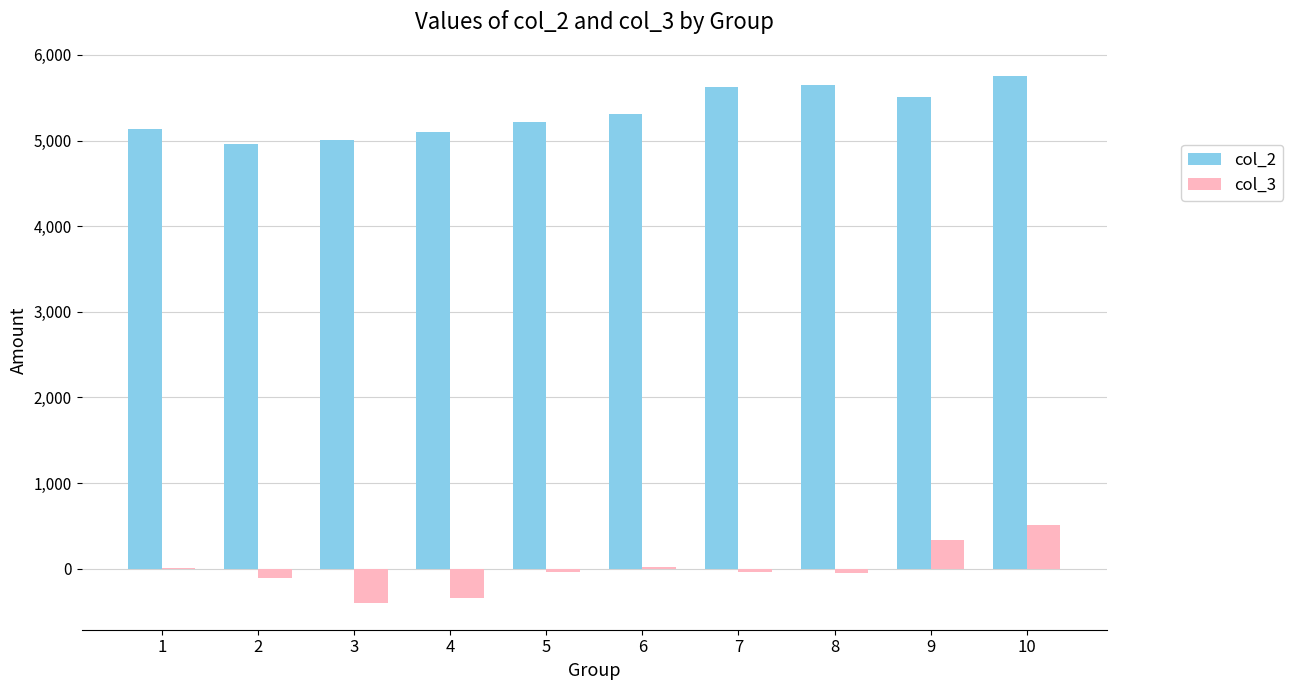

Which category has the highest value in the col_3 series?

10